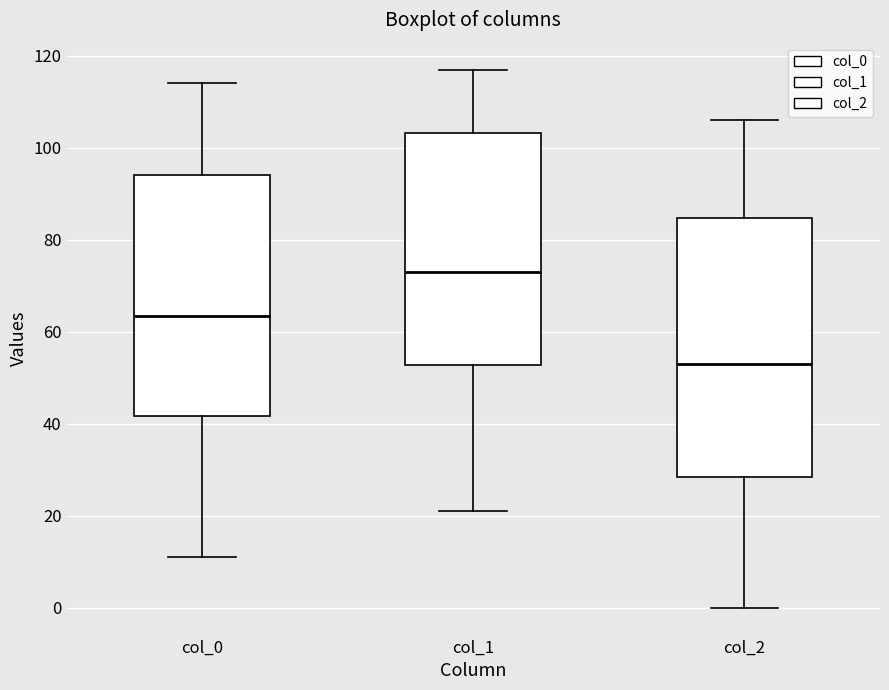

Which box has the lowest median line?

col_2